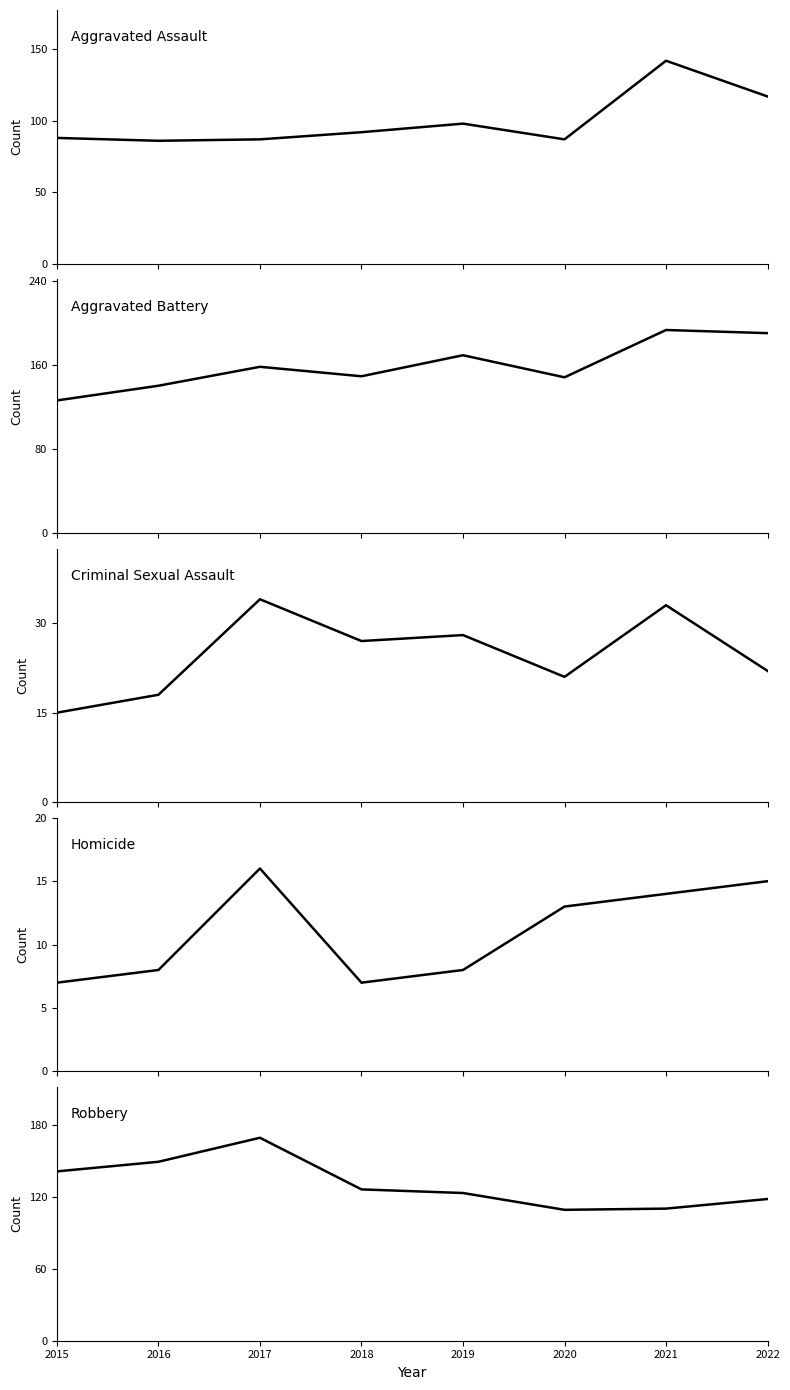

Which series has the largest total across all categories?

Aggravated Battery